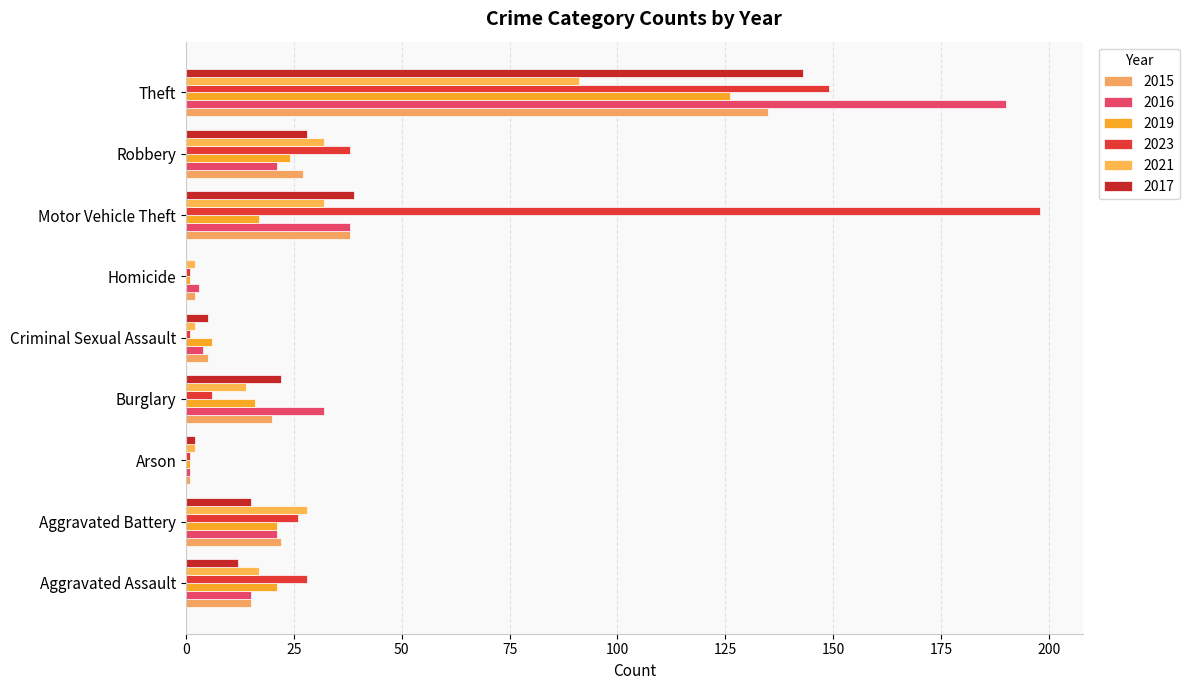

Reading left to right, transcribe all the data shown in this chart.

2015: Aggravated Assault=15	Aggravated Battery=22	Arson=1	Burglary=20	Criminal Sexual Assault=5	Homicide=2	Motor Vehicle Theft=38	Robbery=27	Theft=135
2016: Aggravated Assault=15	Aggravated Battery=21	Arson=1	Burglary=32	Criminal Sexual Assault=4	Homicide=3	Motor Vehicle Theft=38	Robbery=21	Theft=190
2019: Aggravated Assault=21	Aggravated Battery=21	Arson=1	Burglary=16	Criminal Sexual Assault=6	Homicide=1	Motor Vehicle Theft=17	Robbery=24	Theft=126
2023: Aggravated Assault=28	Aggravated Battery=26	Arson=1	Burglary=6	Criminal Sexual Assault=1	Homicide=1	Motor Vehicle Theft=198	Robbery=38	Theft=149
2021: Aggravated Assault=17	Aggravated Battery=28	Arson=2	Burglary=14	Criminal Sexual Assault=2	Homicide=2	Motor Vehicle Theft=32	Robbery=32	Theft=91
2017: Aggravated Assault=12	Aggravated Battery=15	Arson=2	Burglary=22	Criminal Sexual Assault=5	Homicide=0	Motor Vehicle Theft=39	Robbery=28	Theft=143